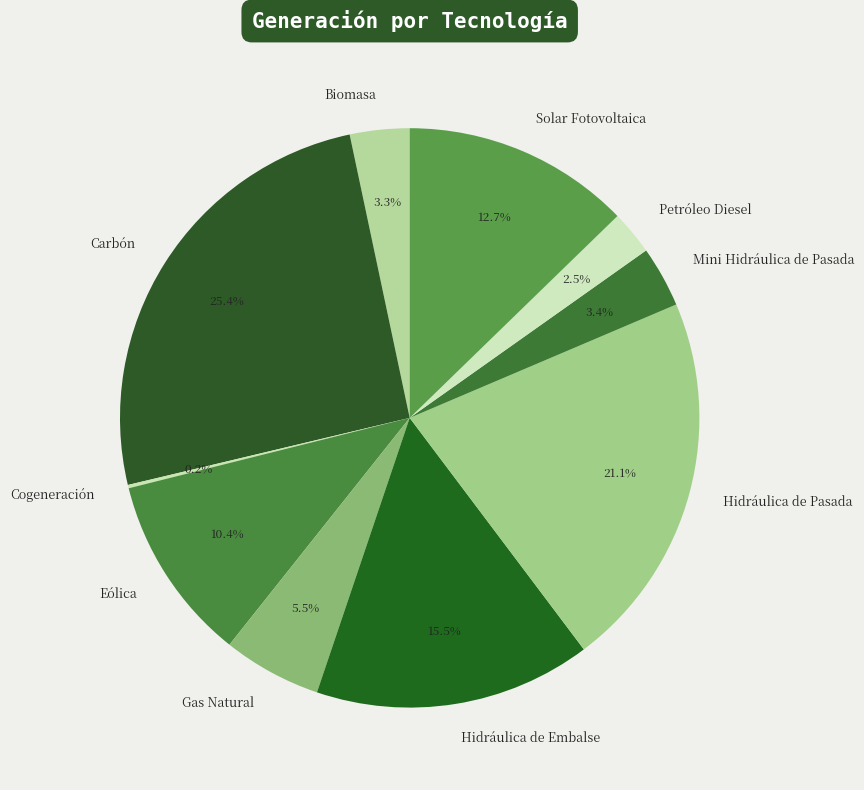

Is there any slice that represents more than half of the pie?

No